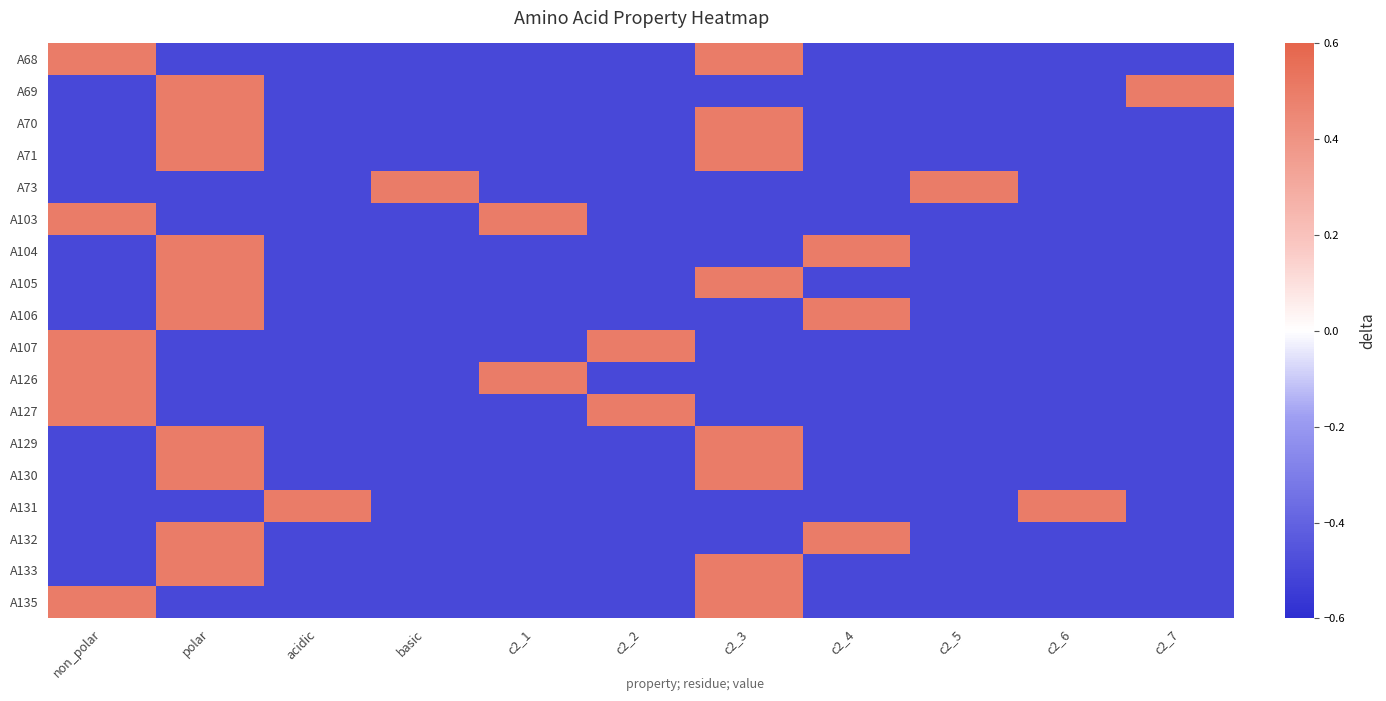

How many series are shown in this chart?

18